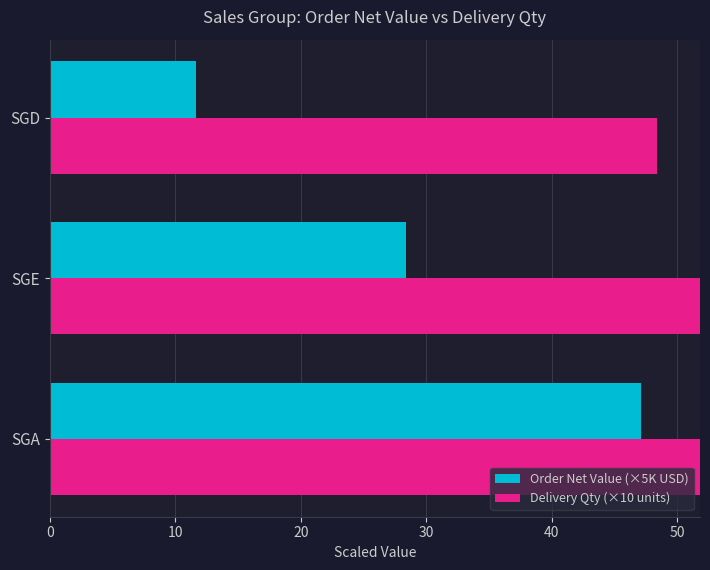

How many values in the Order Net Value (×5K USD) series are below 28?

1